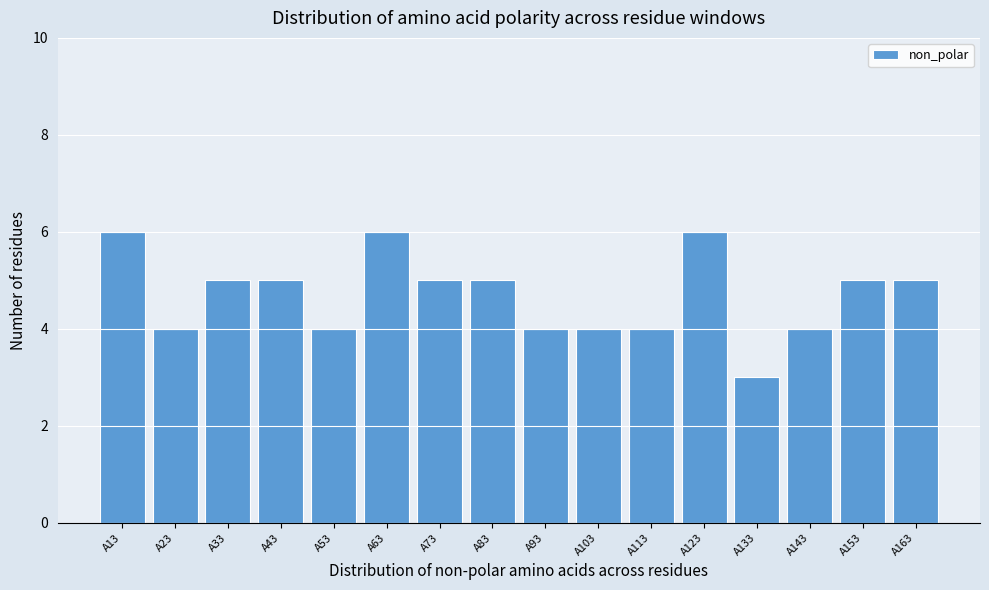

Reading left to right, extract all data points from this chart.

6	4	5	5	4	6	5	5	4	4	4	6	3	4	5	5